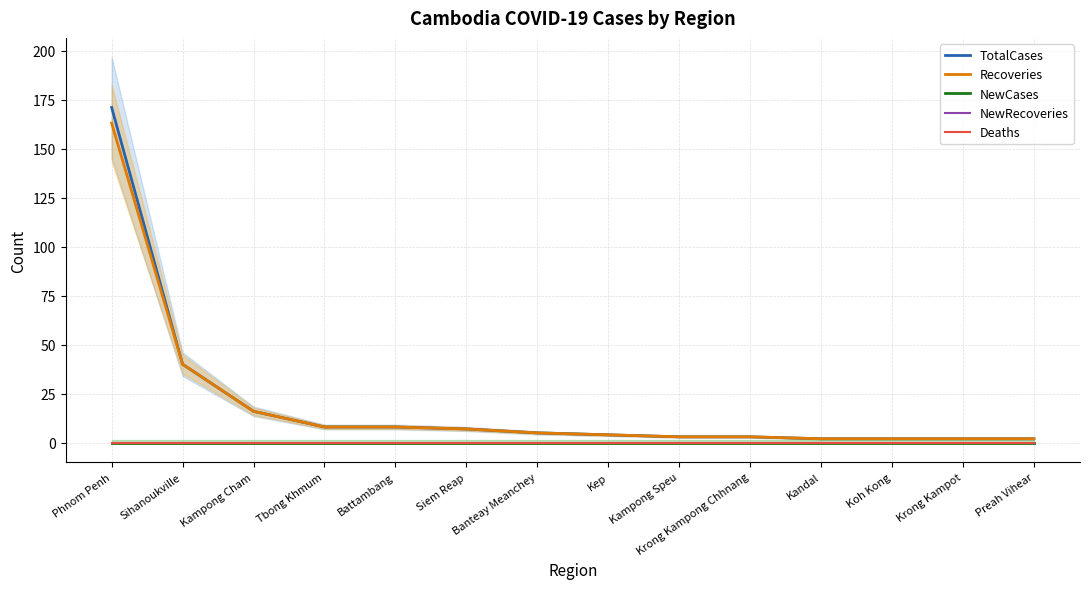

Rank the series at Kandal from highest to lowest value.

TotalCases, Recoveries, NewCases, NewRecoveries, Deaths